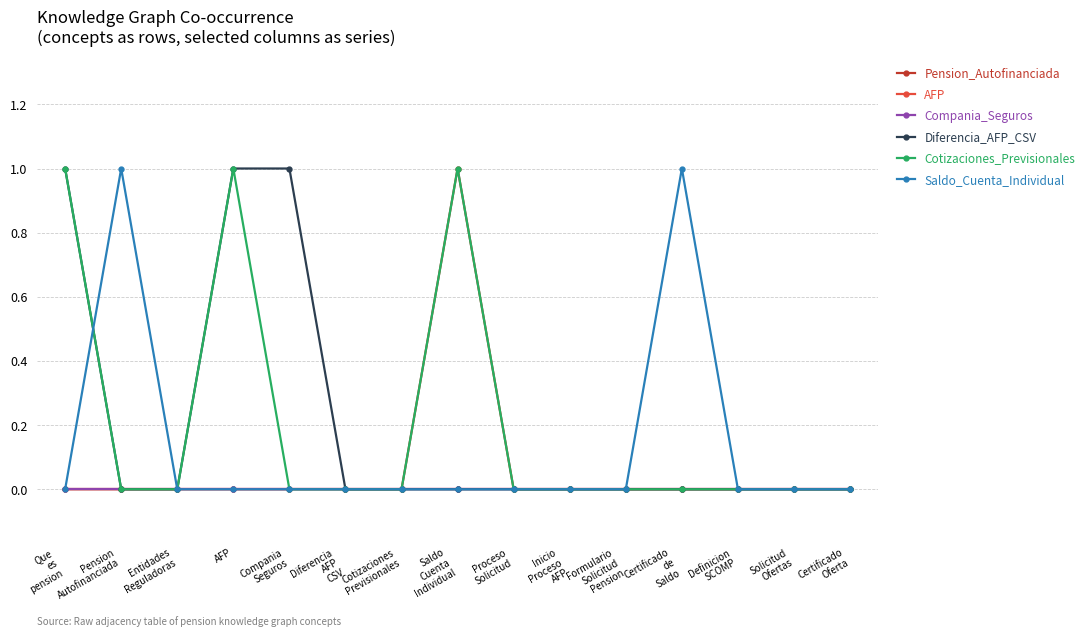

How many lines are shown in the chart?

6